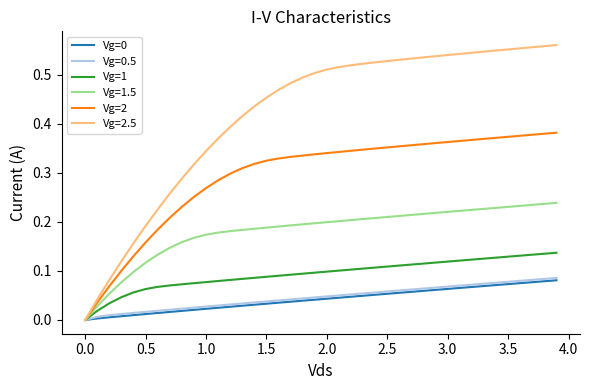

Which series has the largest total across all categories?

Vg=2.5